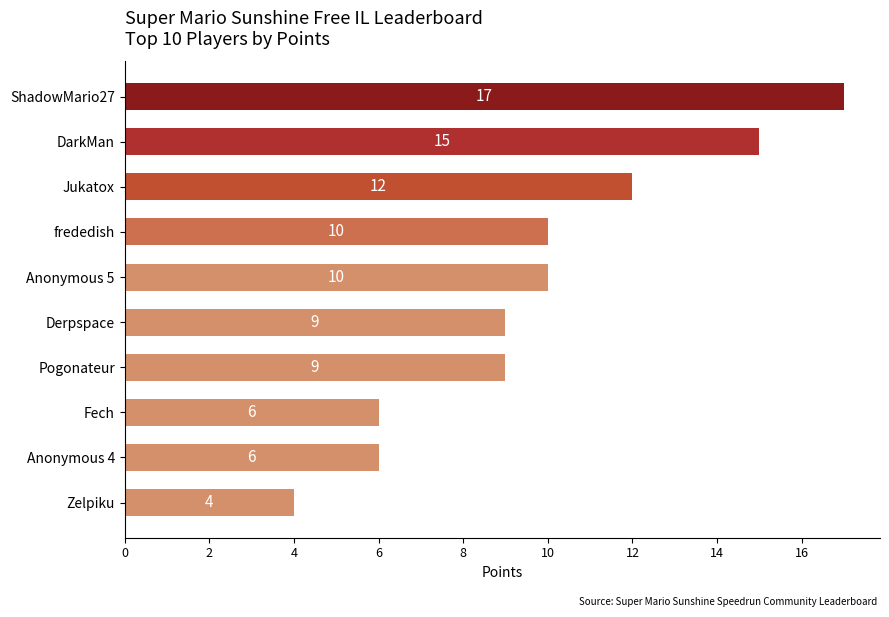

What is the average value?

10